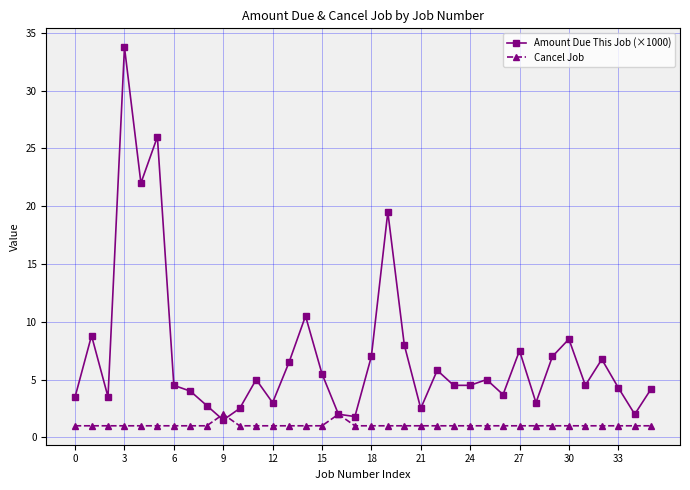

At how many categories does at least one series exceed 21?

3